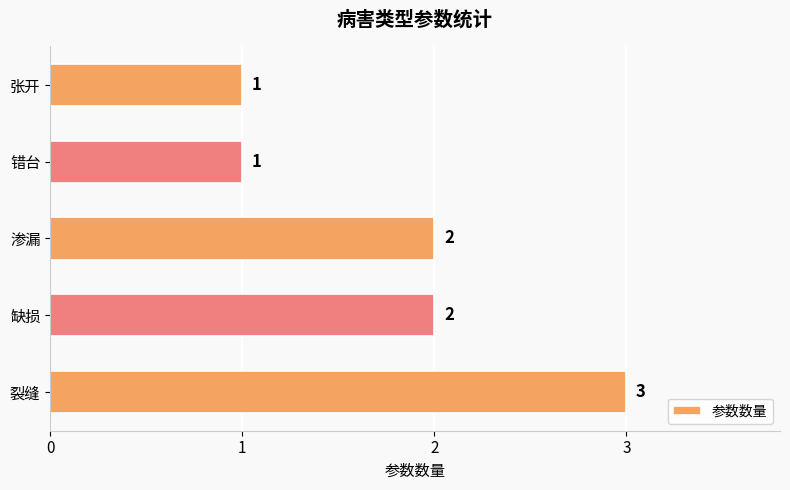

Is it true that the value at 张开 is 2?

False